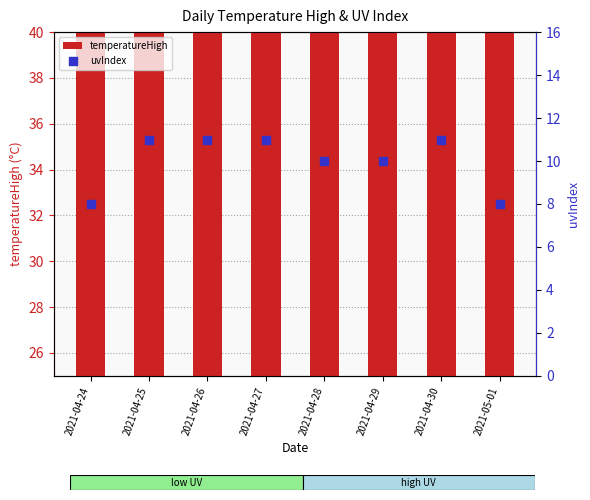

What are all the series names shown in the legend?

temperatureHigh, uvIndex